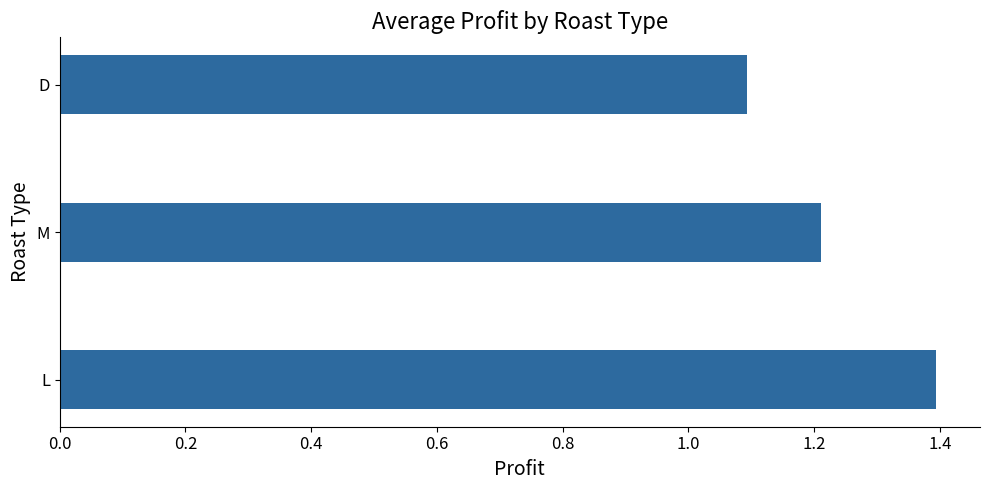

The chart shows a value of 2.2 at L. True or false?

False